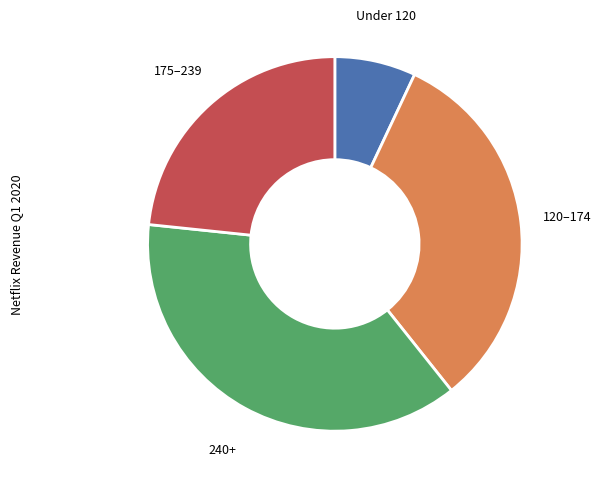

Which has a higher value, 240+ or 175–239?

240+